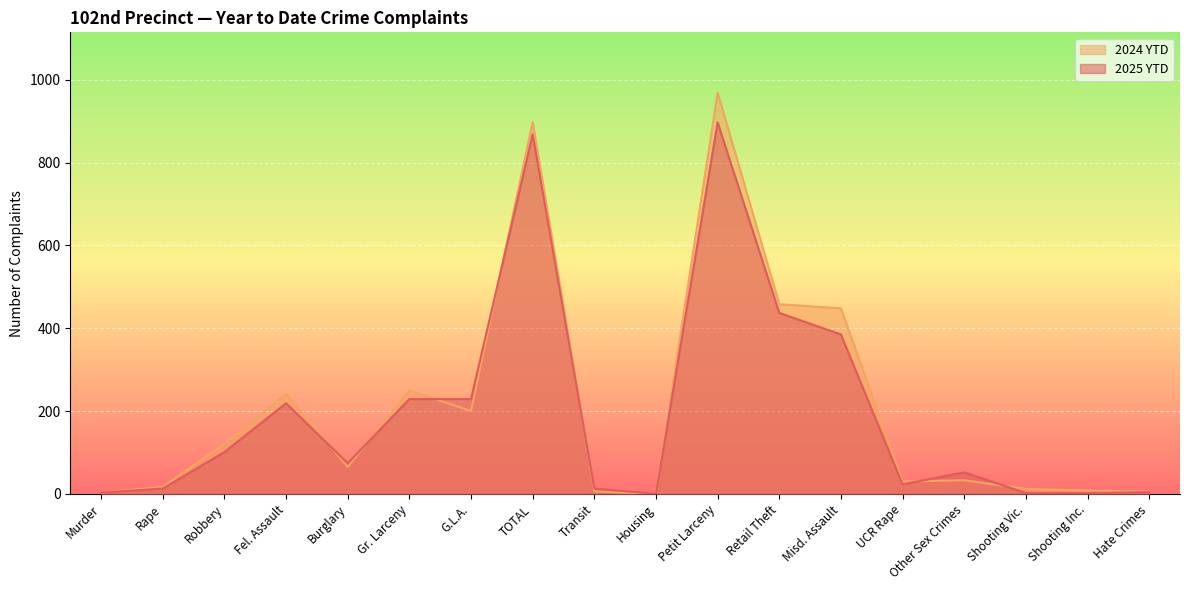

List the labels in order of 2024 YTD value, largest first.

Petit Larceny, TOTAL, Retail Theft, Misd. Assault, Gr. Larceny, Fel. Assault, G.L.A., Robbery, Burglary, Other Sex Crimes, UCR Rape, Rape, Shooting Vic., Shooting Inc., Transit, Hate Crimes, Murder, Housing